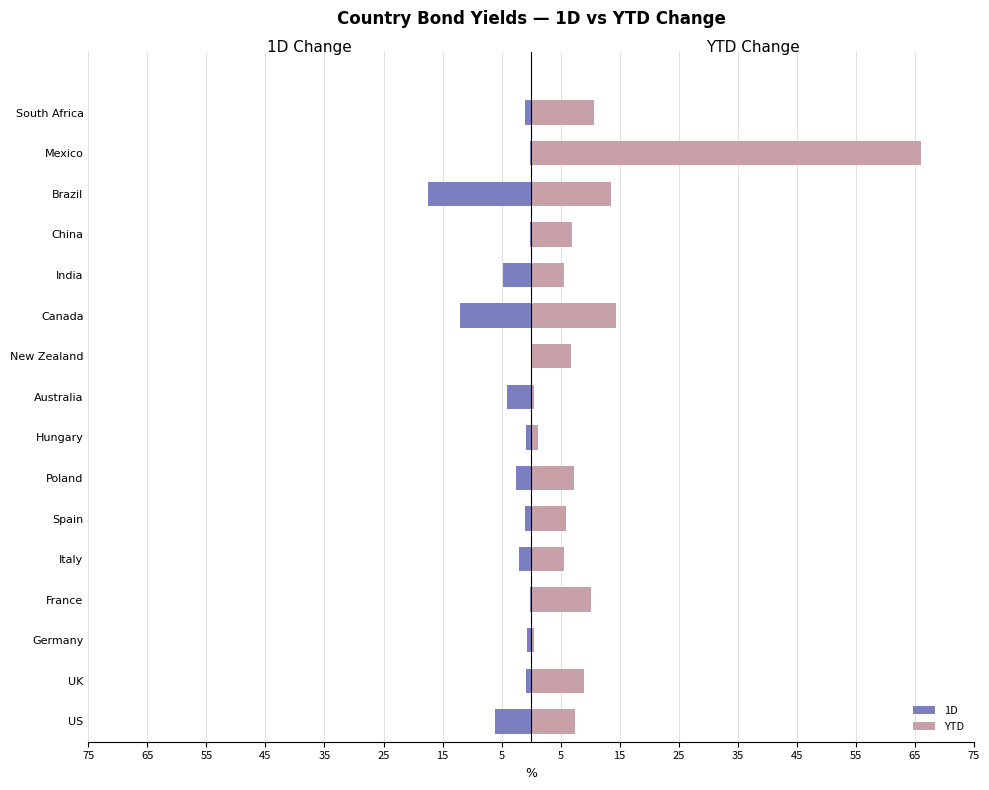

What is the sum of the 1D values at Germany and New Zealand?

-0.7